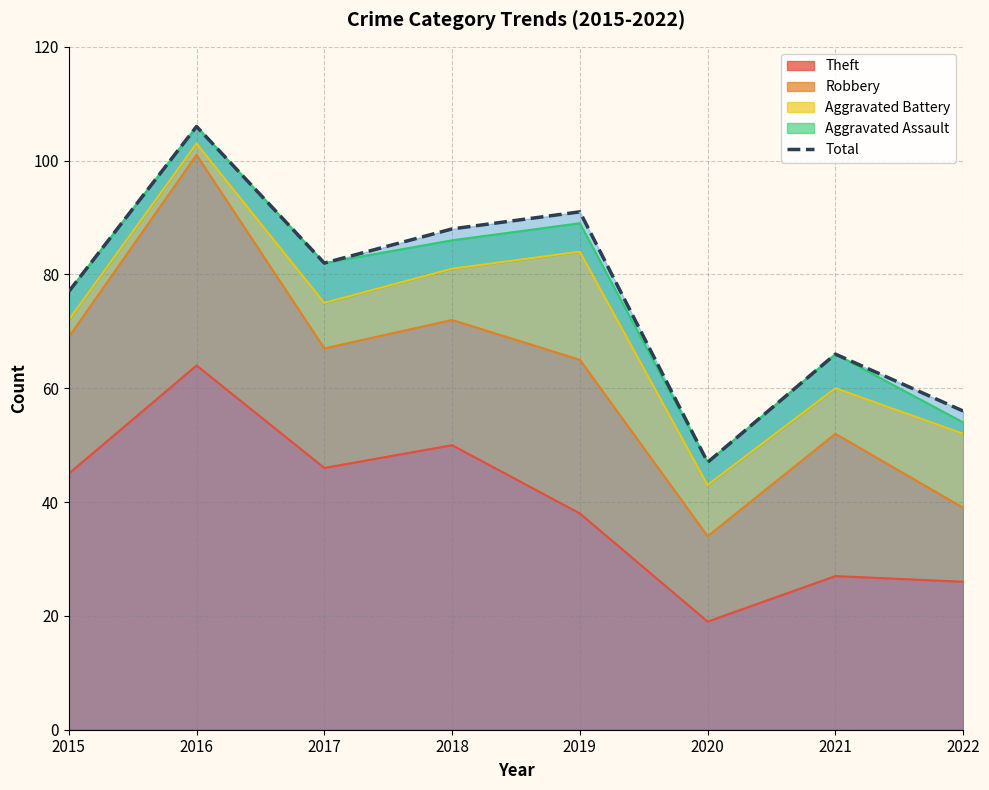

Which label corresponds to the largest value in the chart?

2016